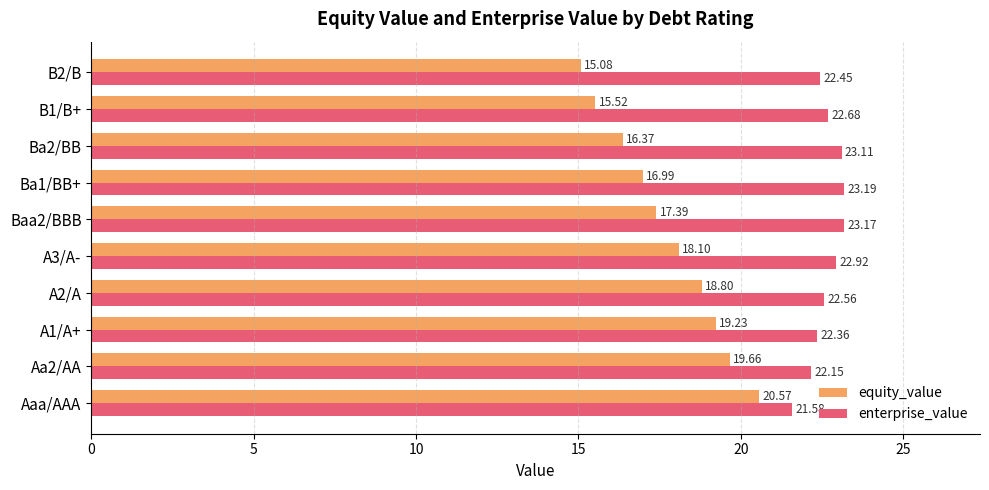

Which category has the highest value in the equity_value series?

Aaa/AAA